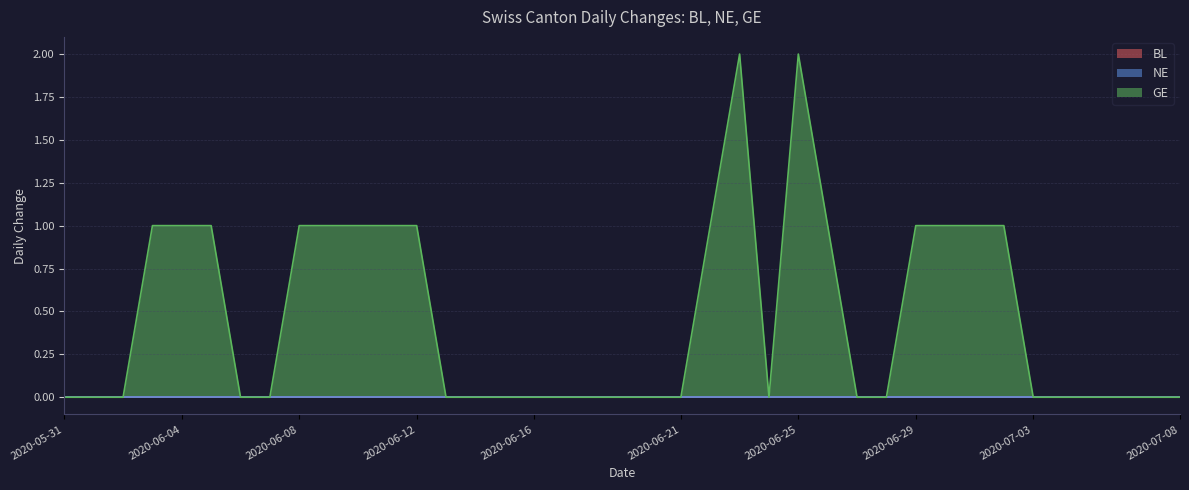

At how many categories does at least one series exceed 0?

16